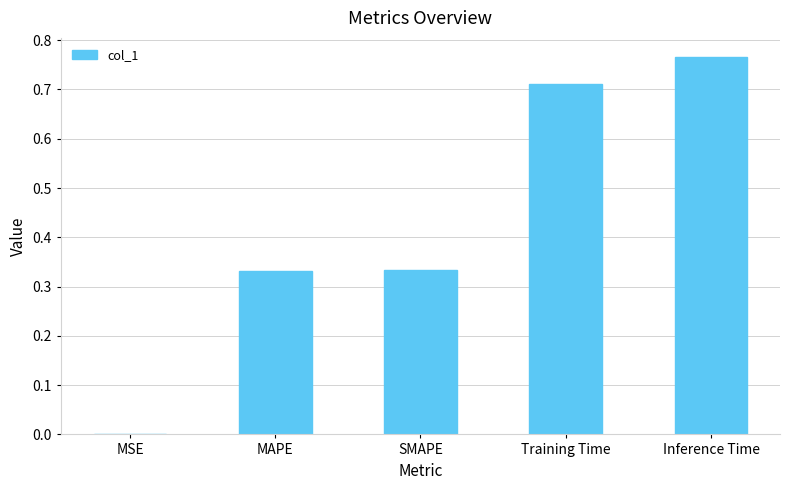

What is the sum of all values?

2.1